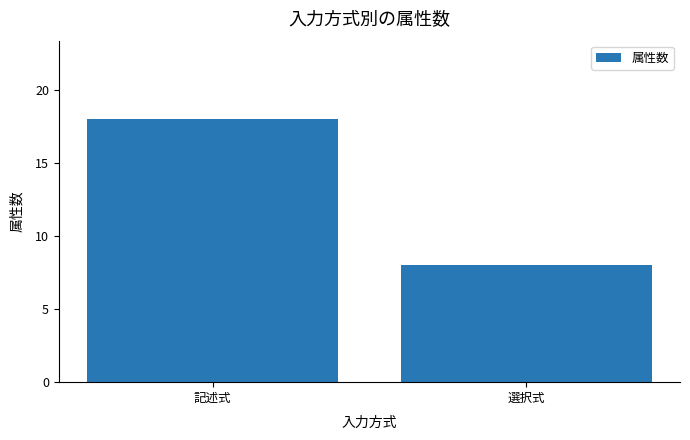

What is the ratio of the value at 記述式 to the value at 選択式?

2.2